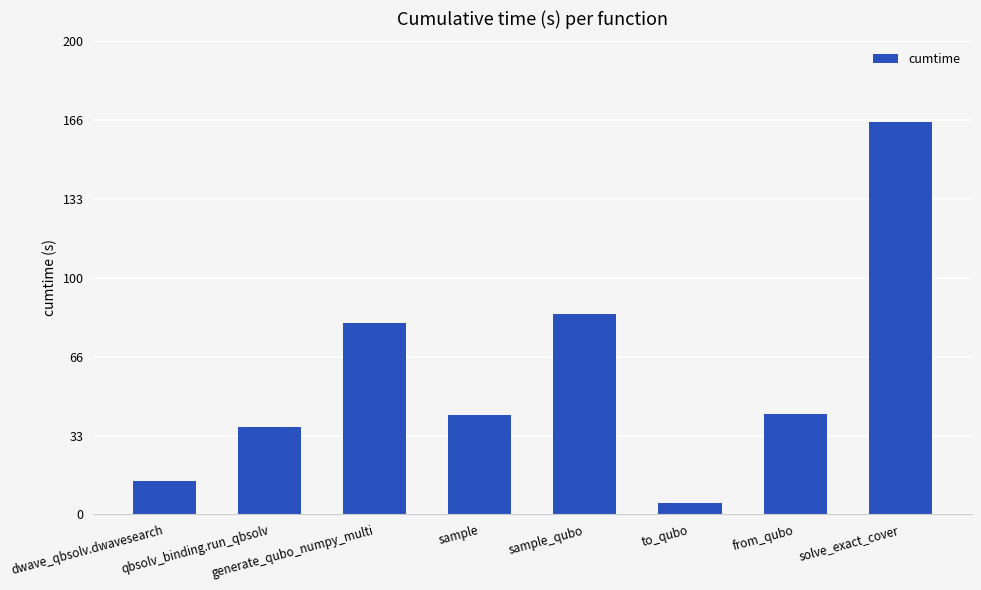

What is the value of the 2nd bar from the left?

37.1